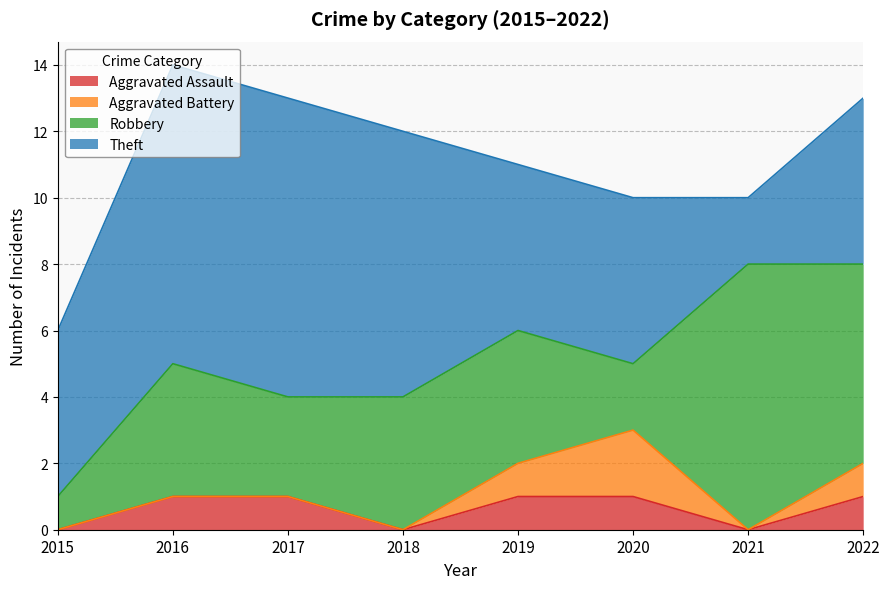

Where is Theft nearest to the value 5?

2015